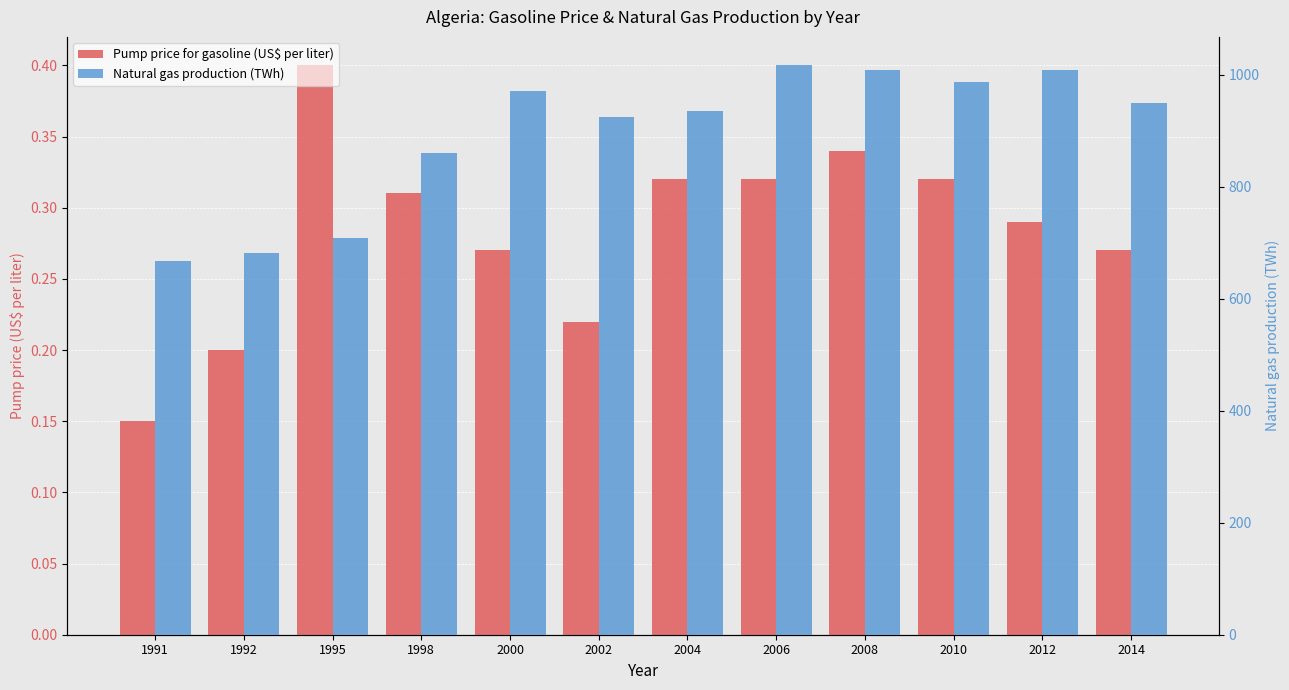

What is the approximate value of Pump price for gasoline (US$ per liter) at 2000?

0.3